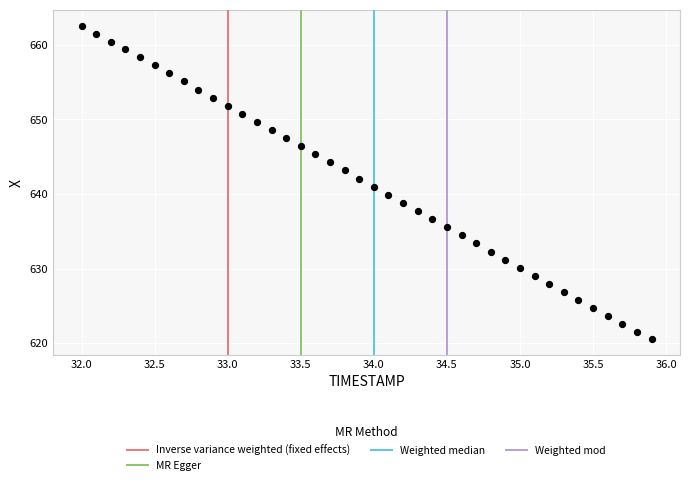

What is the range of Y values (max minus min)?

42.1